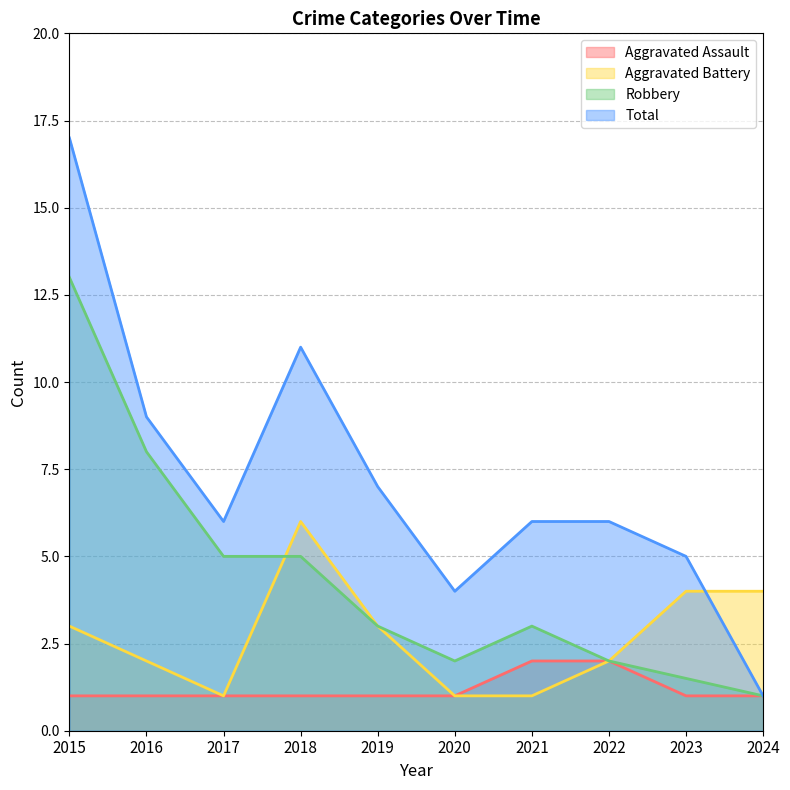

What is the approximate value of Total at 2023?

5.0